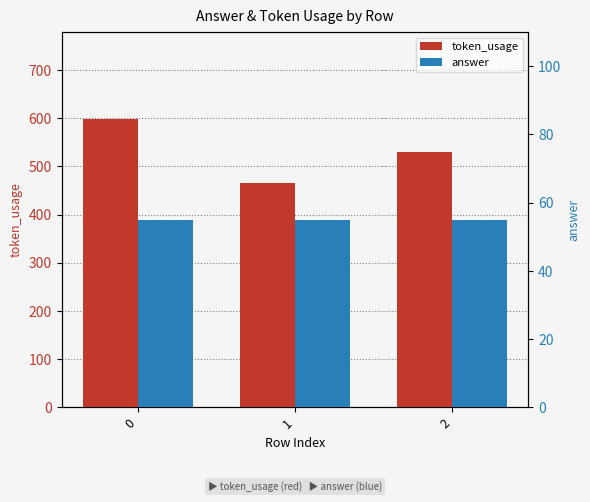

The value of answer at 1 is 55. True or false?

True